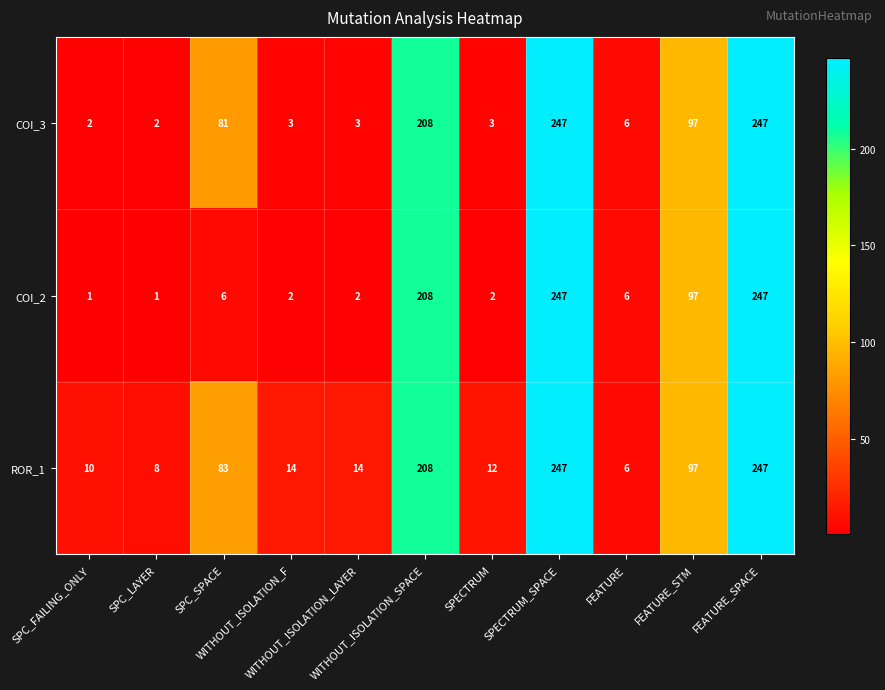

What is the difference between the maximum and minimum values in the ROR_1 series?

241